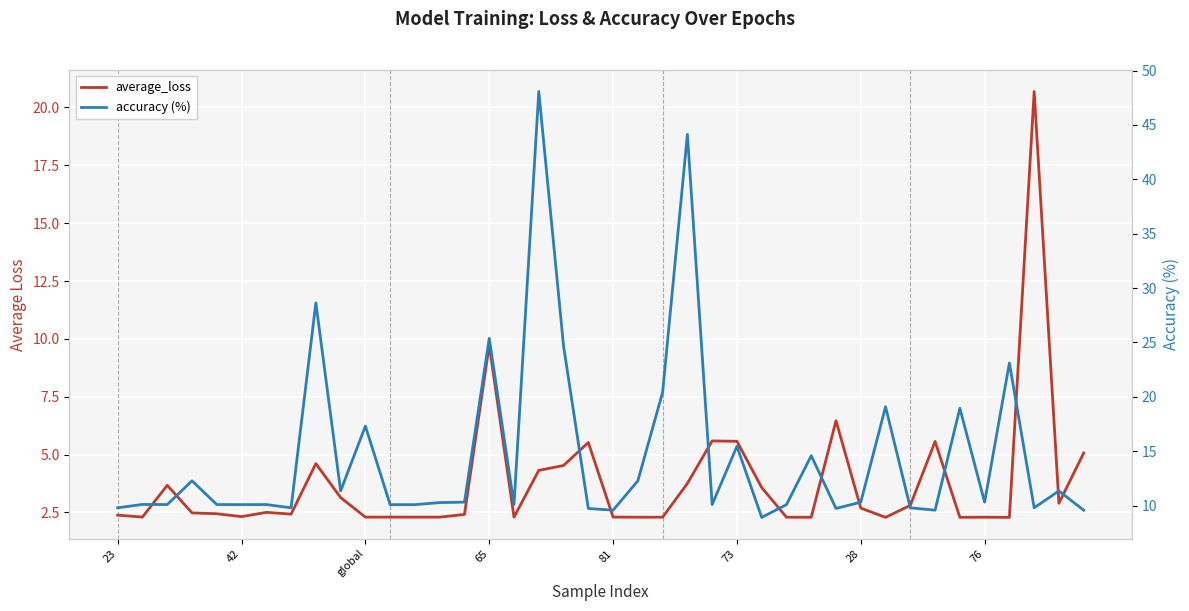

Between 11 and 12, which is larger?

11